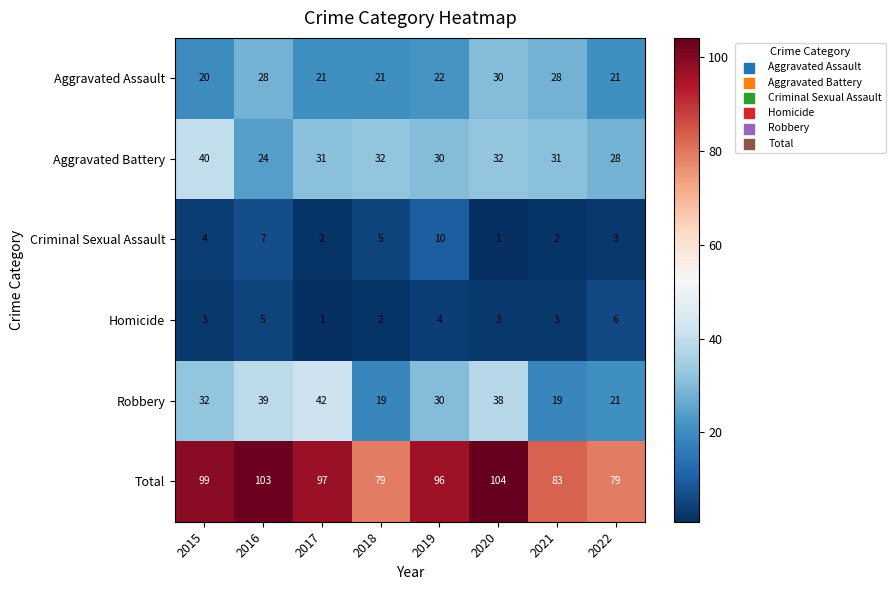

The Aggravated Assault series shows 28 at 2016. True or false?

True